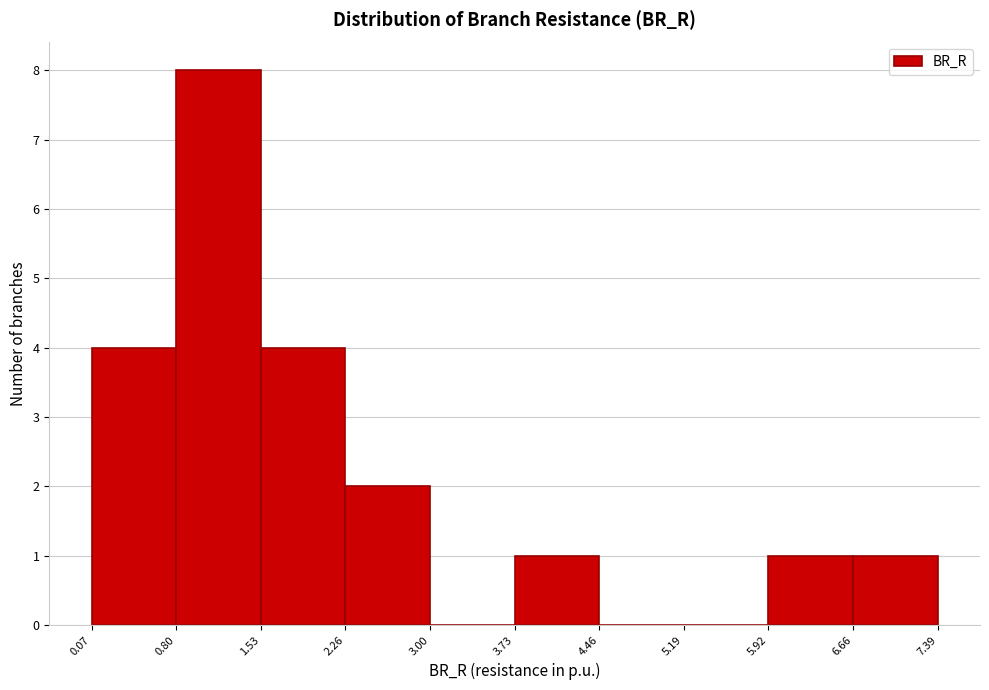

Which range on the x-axis has the tallest bar?

0.80 to 1.53